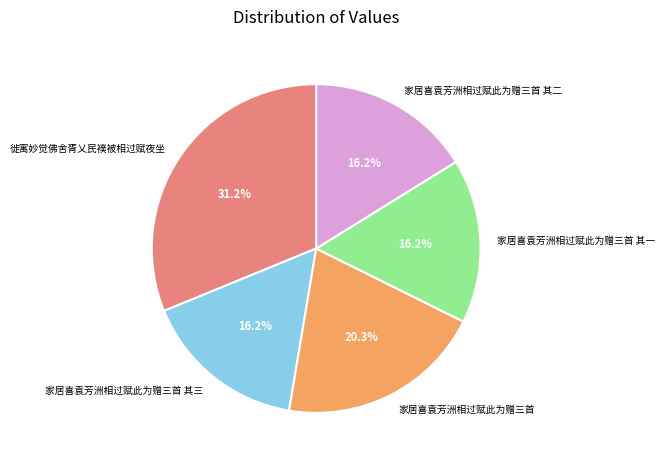

True or false: 徙寓妙觉佛舍胥乂民襆被相过赋夜坐 accounts for 41% of the total.

False